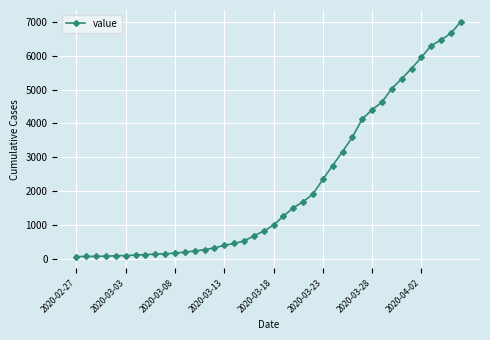

What is the greatest value displayed?

7005